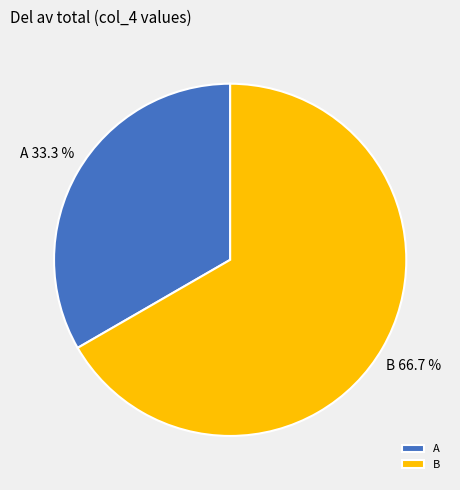

Which has a higher value, A or B?

B